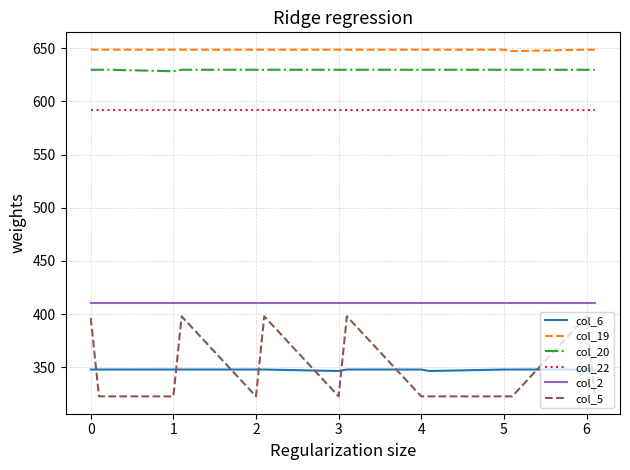

What is the highest value of the col_22 series?

592.3